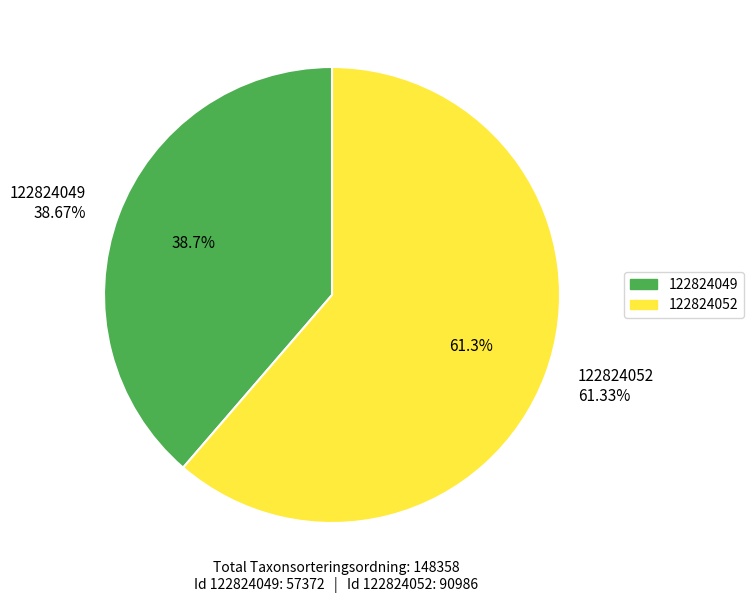

To the nearest percent, what percentage of the pie is 122824052?

61%